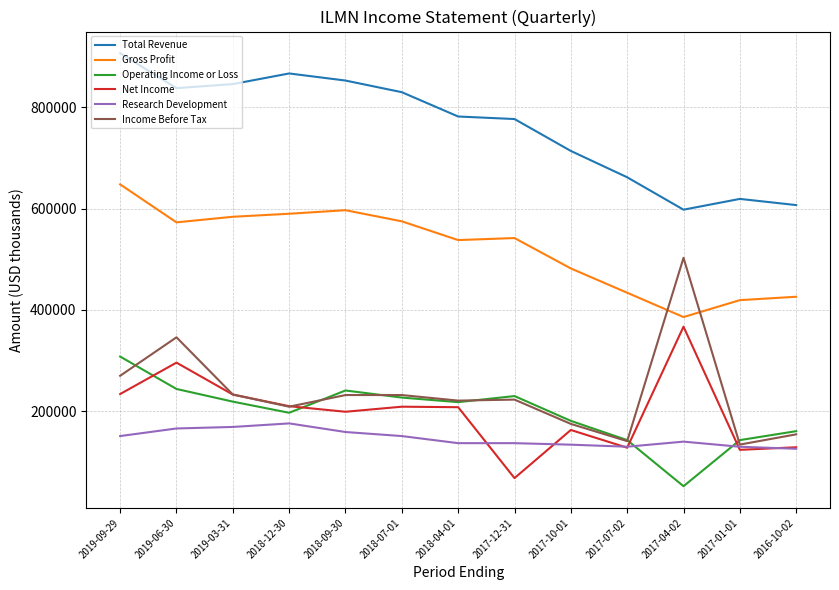

True or false: Gross Profit and Operating Income or Loss intersect in this chart.

False